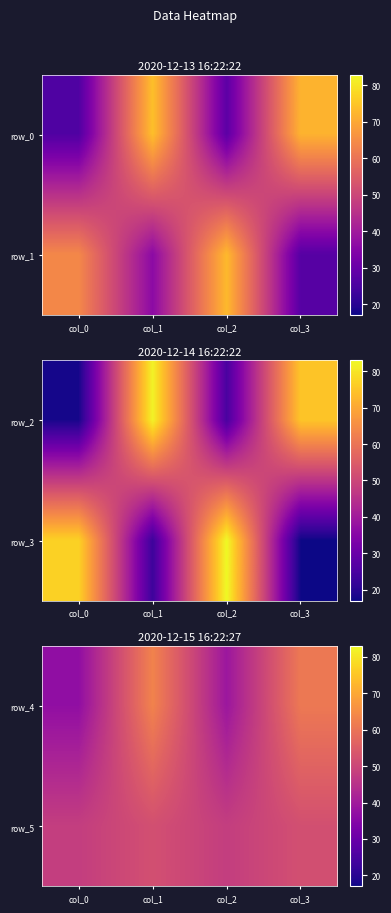

What is the average value of the row_0 series?

50